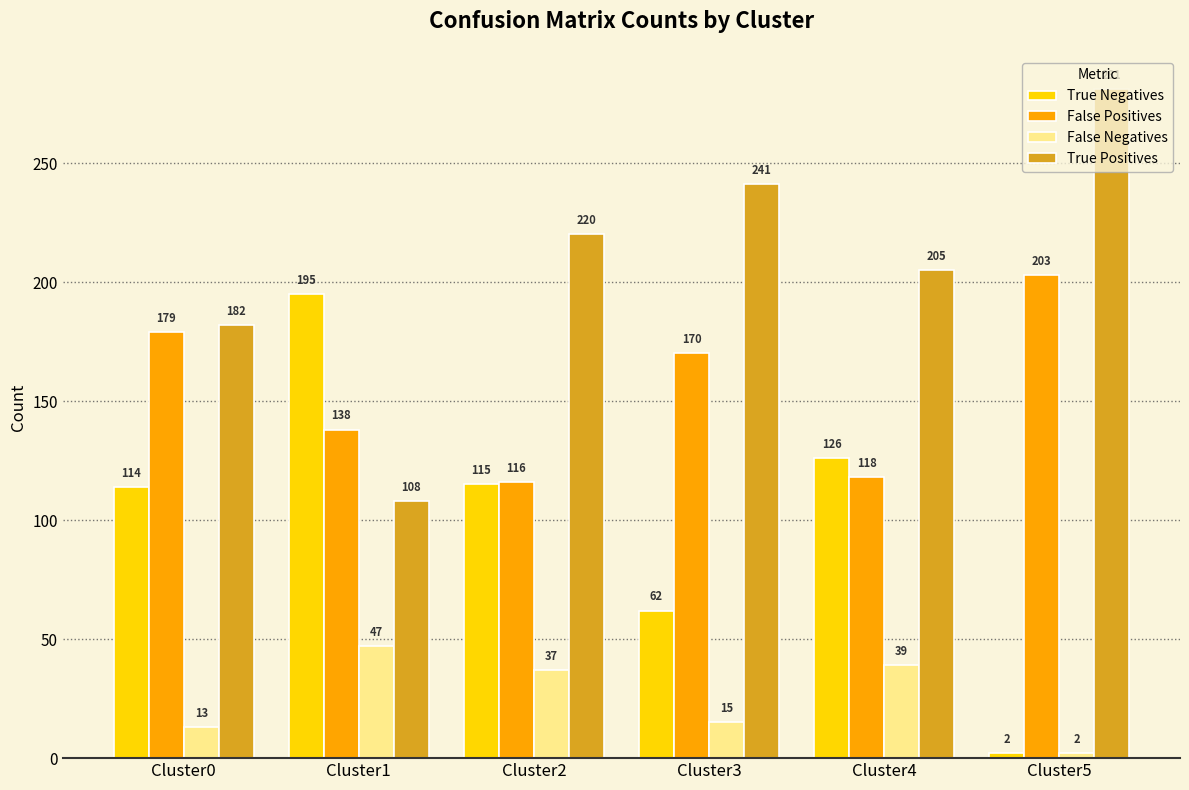

Rank the categories by True Negatives value from highest to lowest.

Cluster1, Cluster4, Cluster2, Cluster0, Cluster3, Cluster5